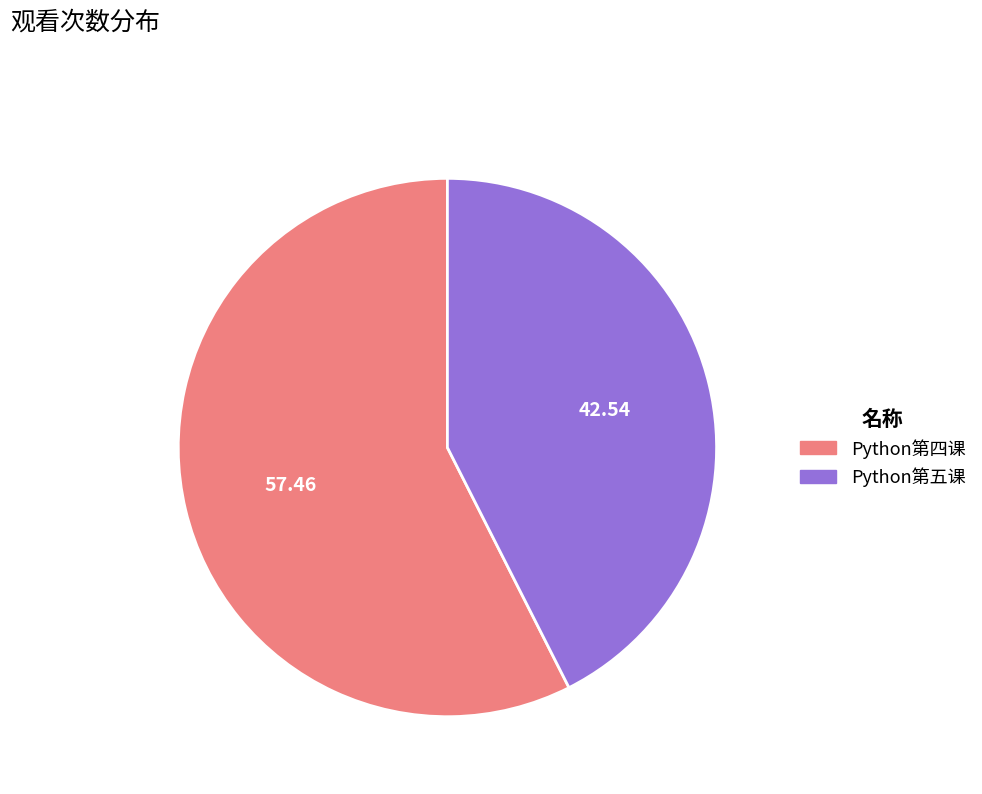

Rank the categories by value from lowest to highest.

Python第五课, Python第四课